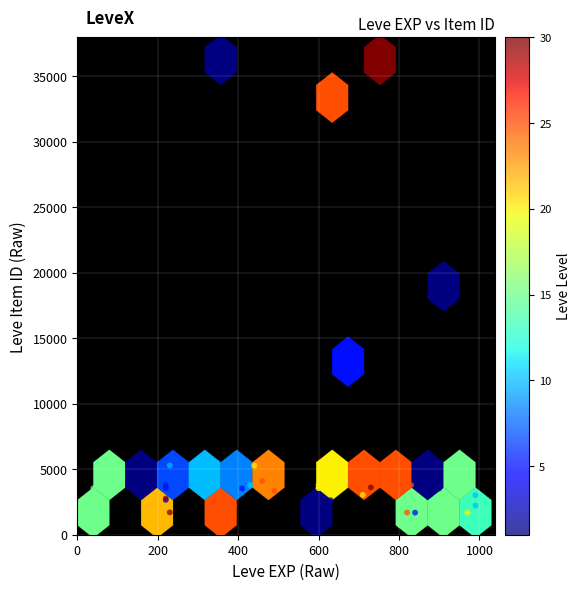

What Y value in the scatter plot is closest to 18967?

19744